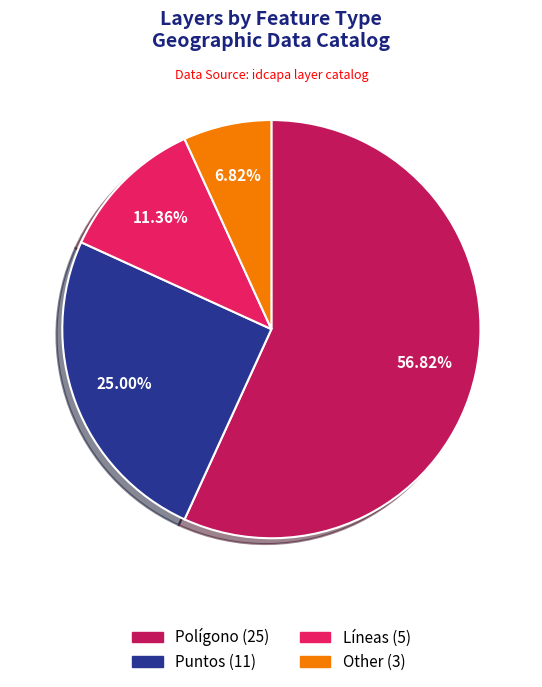

Does any single category account for the majority?

Yes